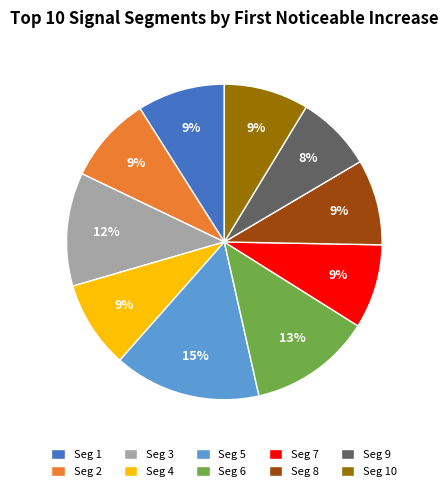

True or false: Seg 1 accounts for 21% of the total.

False